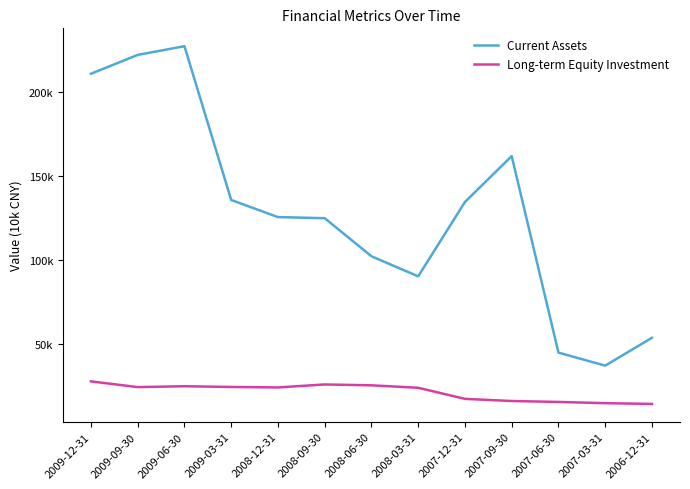

The value of Long-term Equity Investment at 2007-06-30 is 15663. True or false?

True